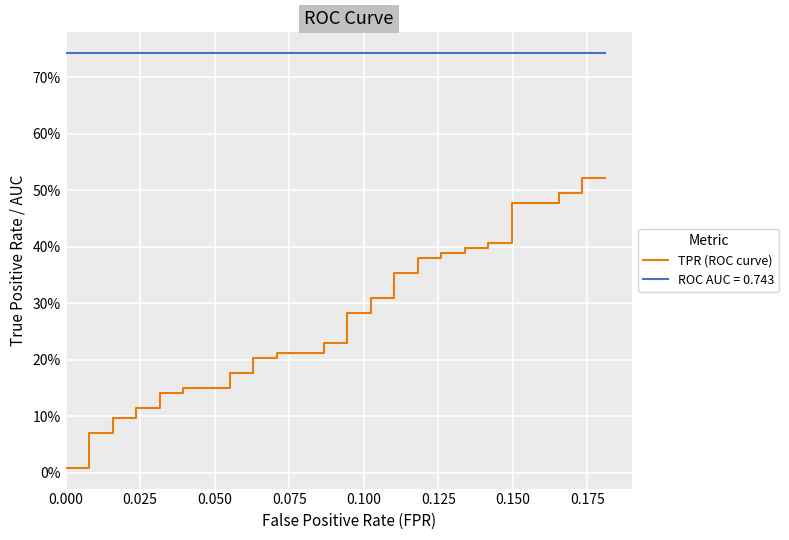

How many lines are shown in the chart?

1